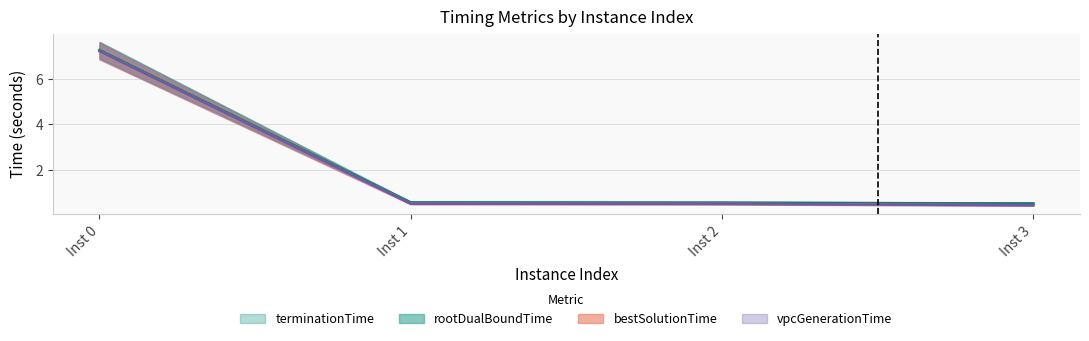

What is the maximum value shown in the chart?

7.3